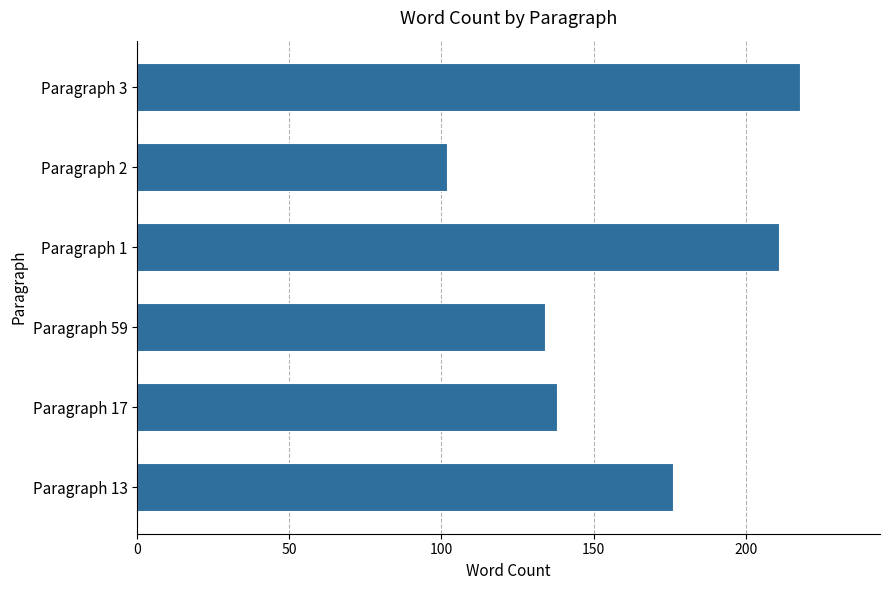

At which label is the value closest to 160?

Paragraph 13